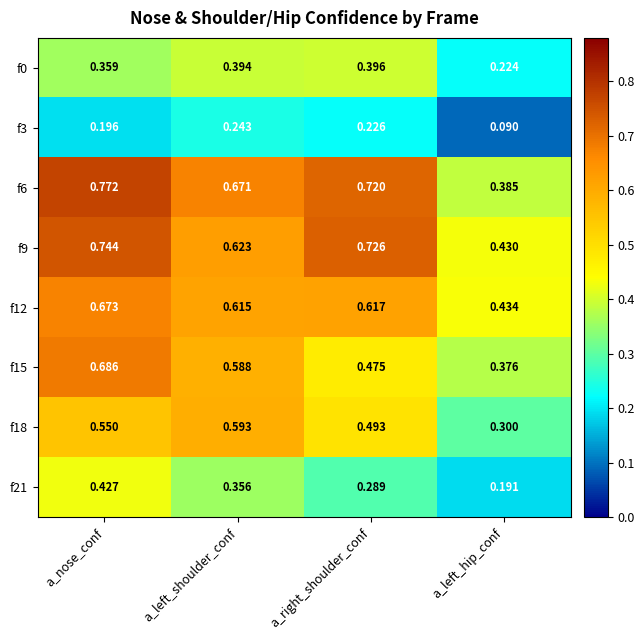

At which category does the chart reach its peak across all series?

a_nose_conf